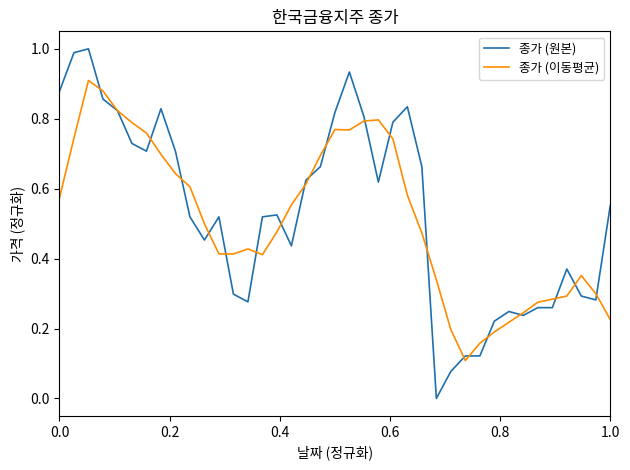

List the series in order of their peak value, highest first.

종가 (원본), 종가 (이동평균)